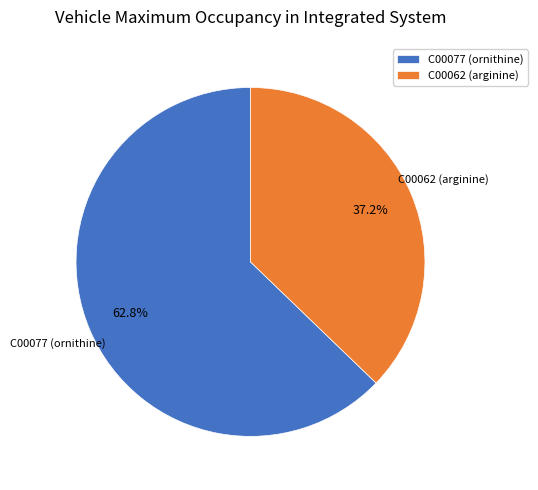

How many slices are in this pie chart?

2